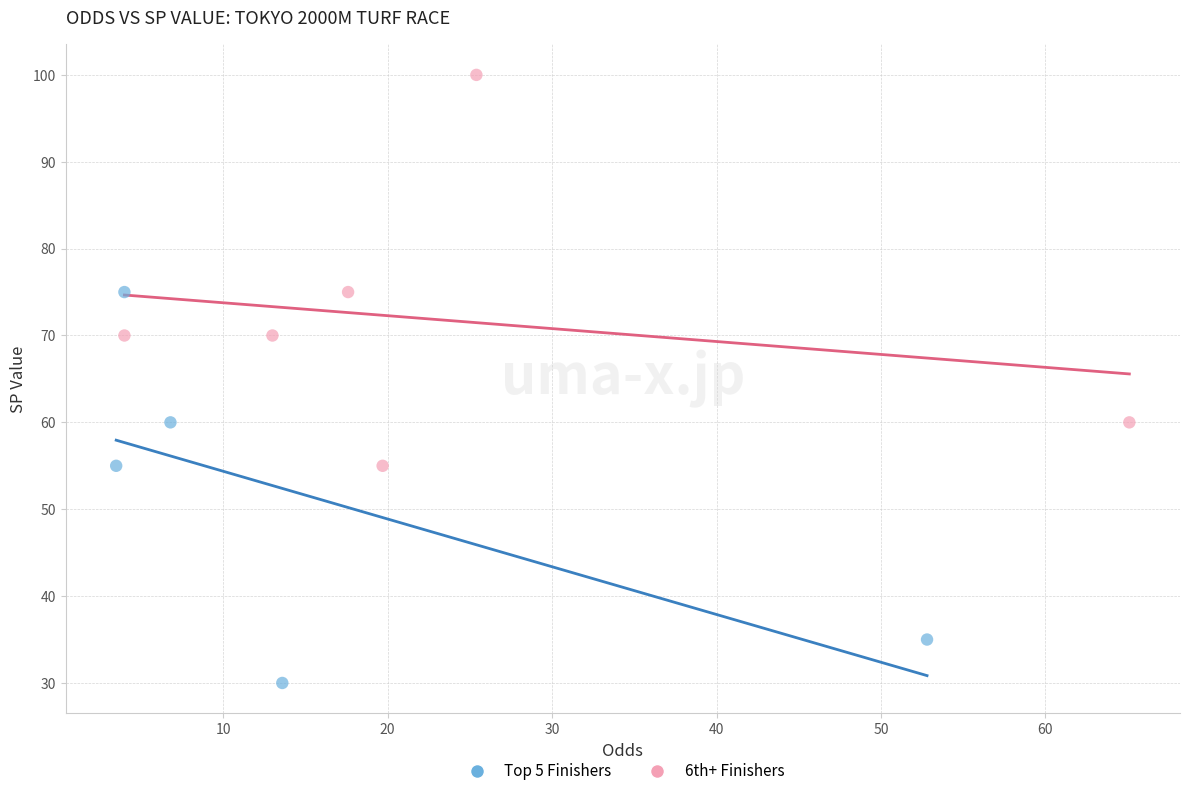

Which series contains the lowest Y value?

Top 5 Finishers